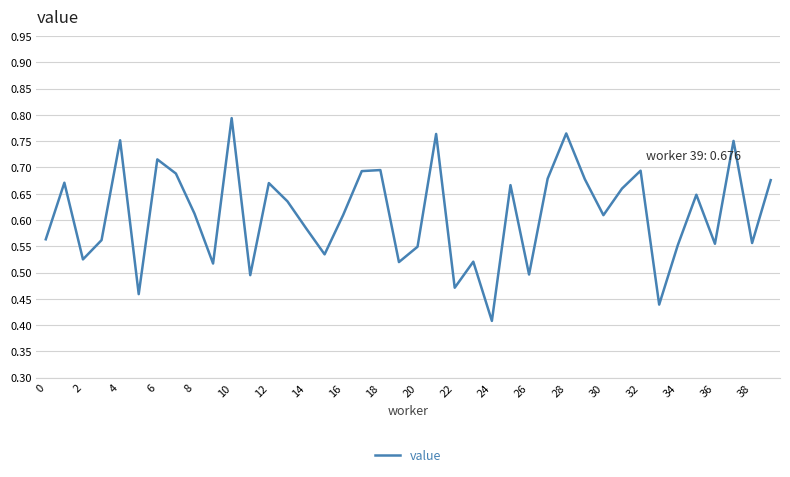

Which label corresponds to the largest value in the chart?

10